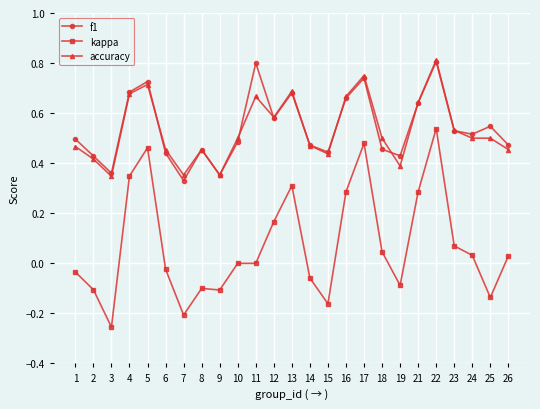

Which series has the widest spread of values?

kappa